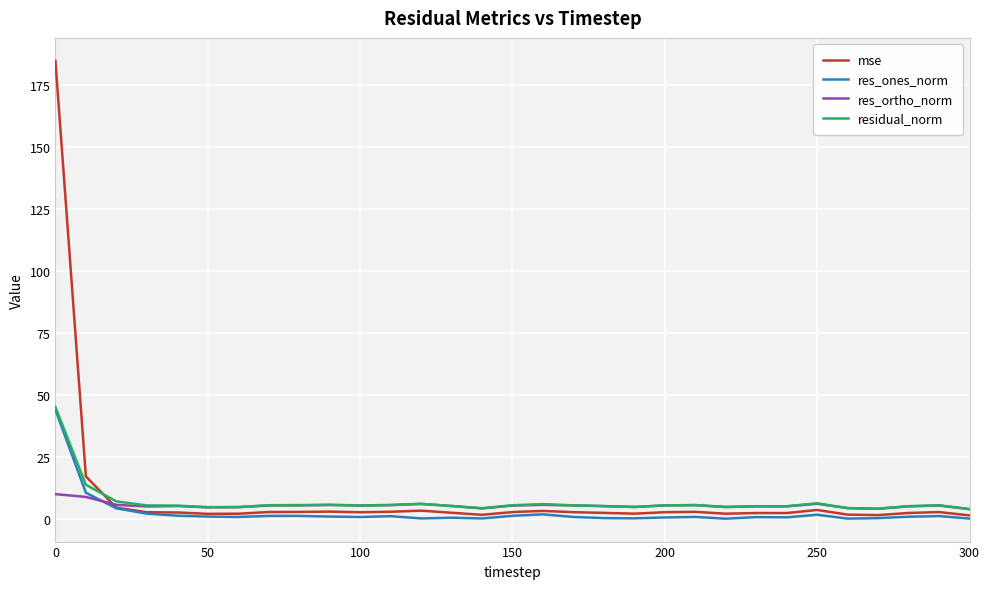

True or false: res_ortho_norm and mse cross at least once.

True